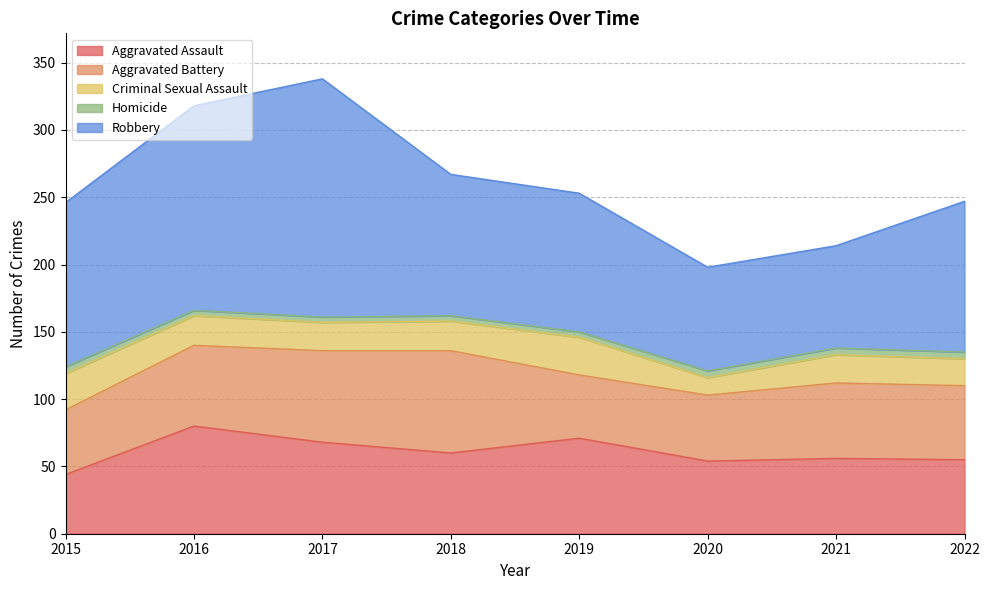

What is the value of the Criminal Sexual Assault point at the 8th from the left?

20